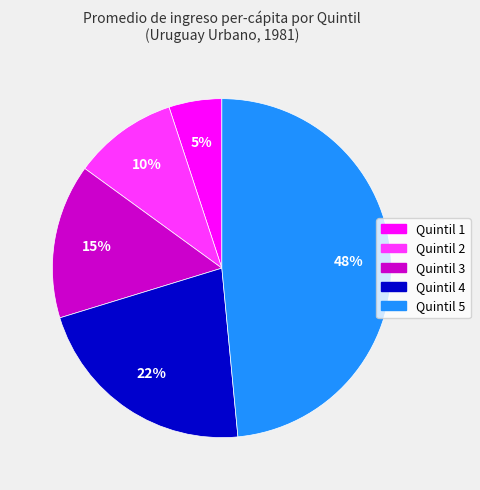

Do Quintil 2 and Quintil 3 together represent more than half of the pie?

No